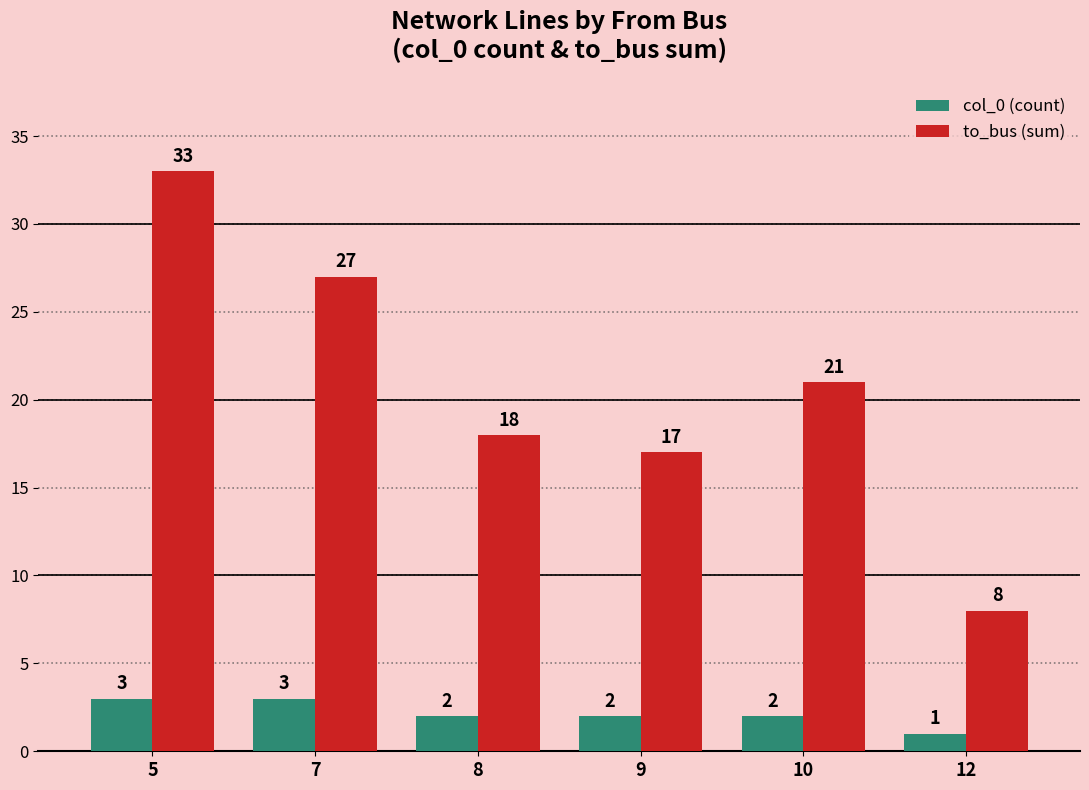

Is it true that to_bus (sum) equals 27 at 7?

True